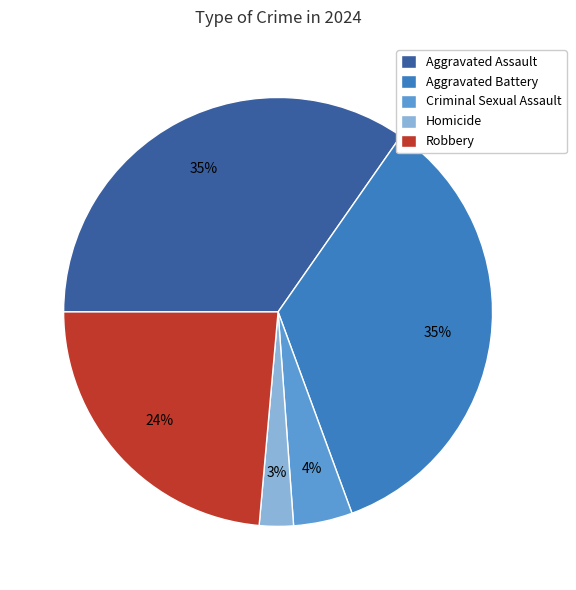

To the nearest percent, what is the average slice percentage?

20%